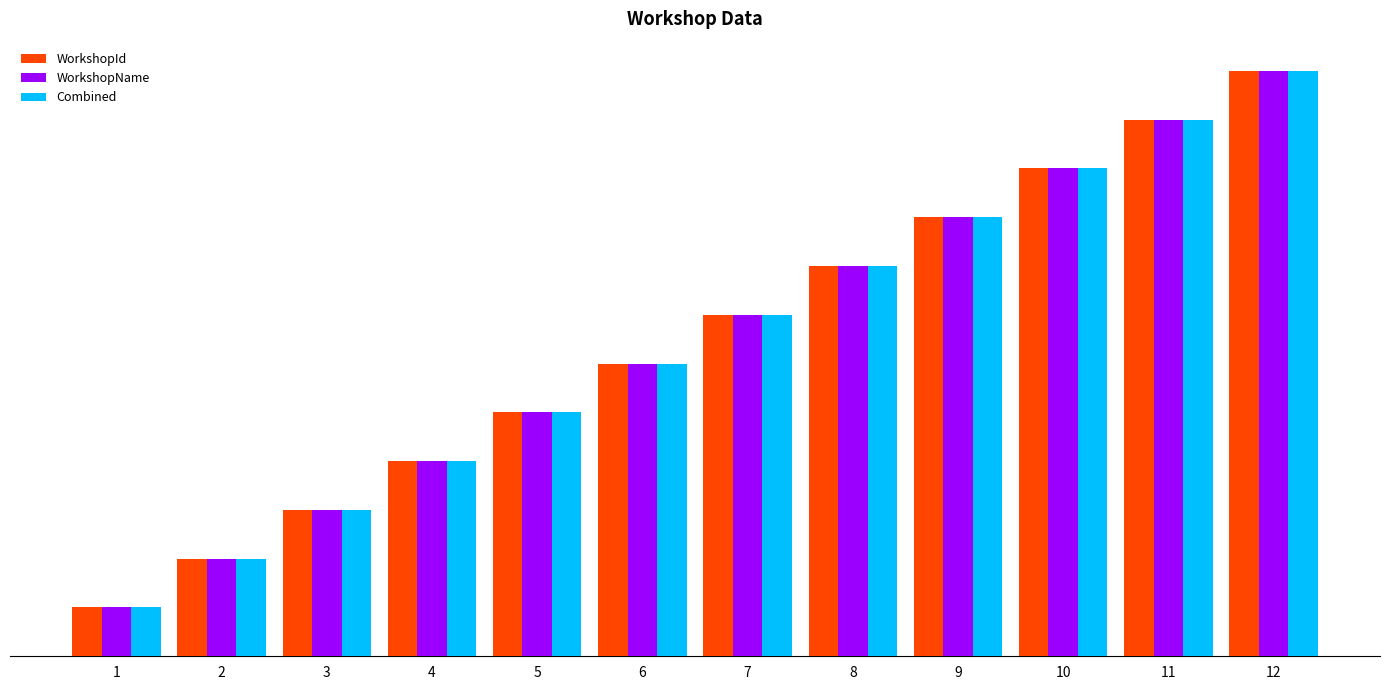

Does the chart contain any negative values?

No